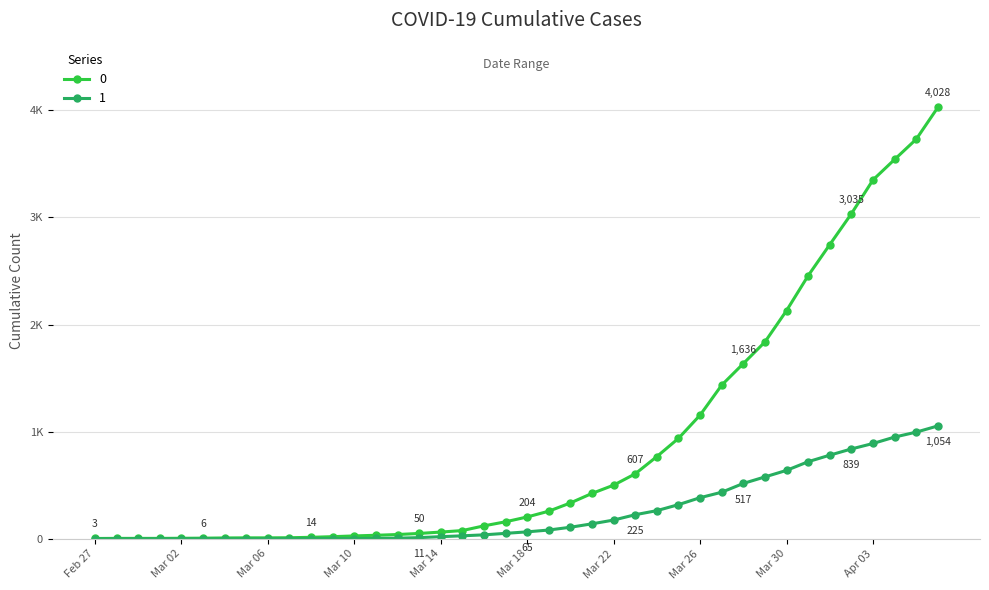

Is this an area chart (filled region under the line)?

No